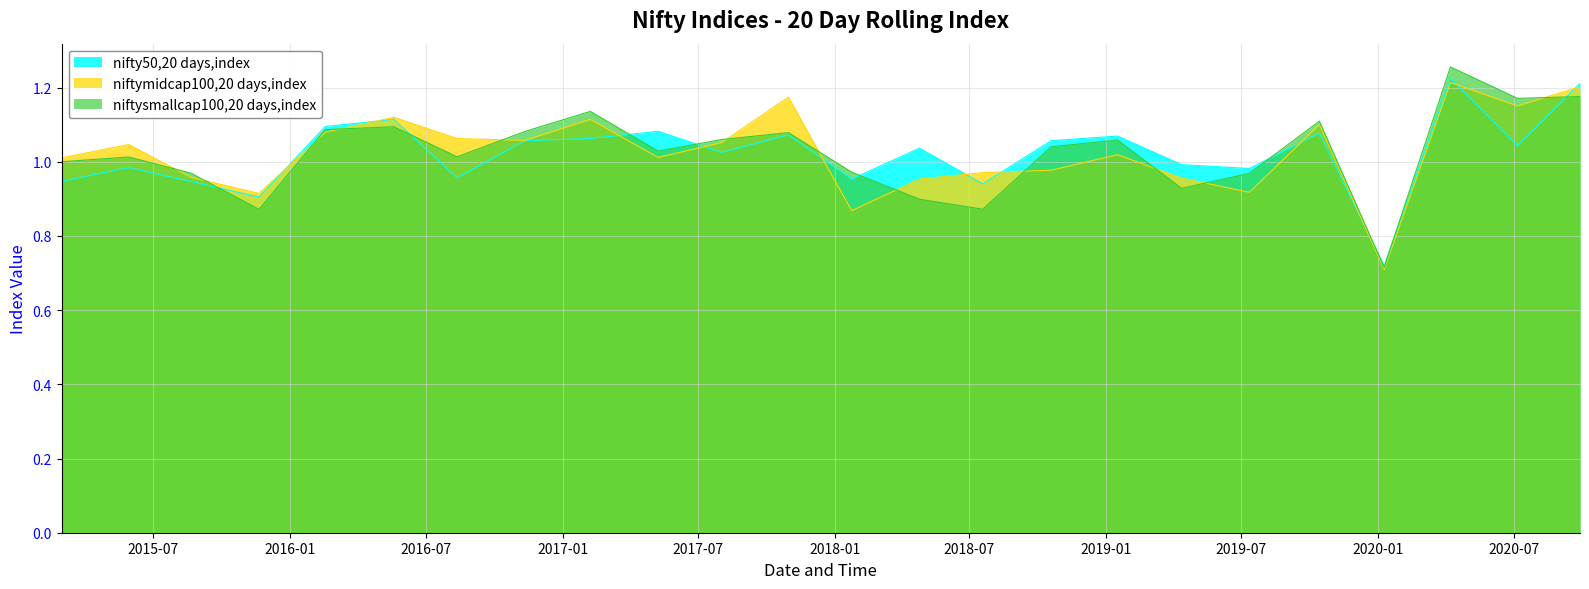

Between 2019-04-12 and 2020-04-07, which is larger?

2020-04-07